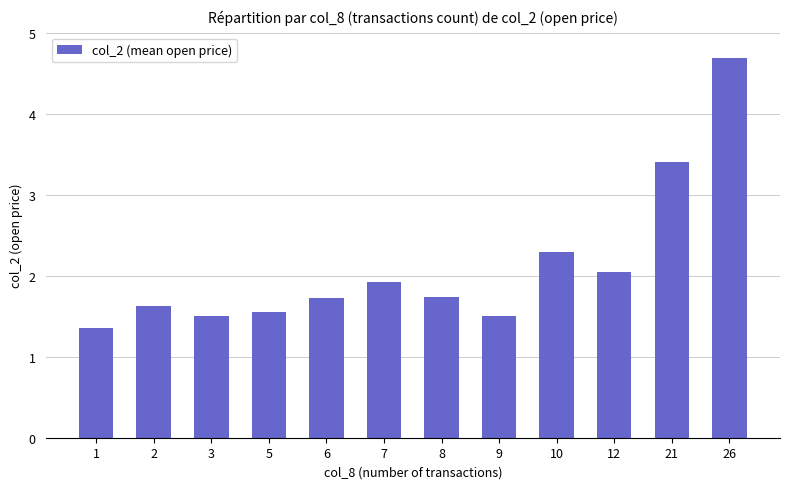

What is the change in value from 10 to 21?

+1.1